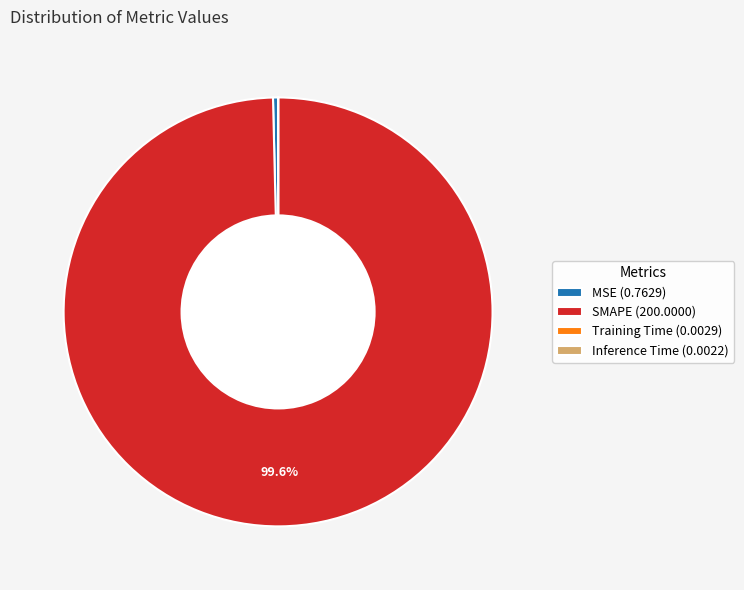

Is there a majority slice in this chart?

Yes